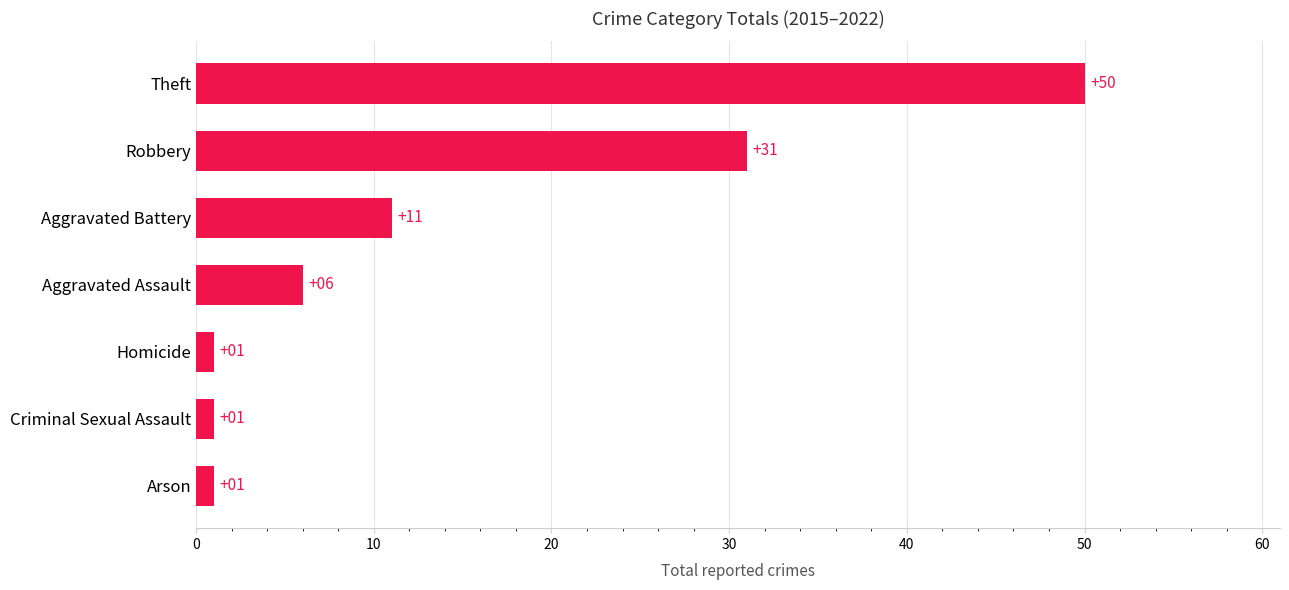

Reading bottom to top, what are all the values shown in this chart?

Arson=1	Criminal Sexual Assault=1	Homicide=1	Aggravated Assault=6	Aggravated Battery=11	Robbery=31	Theft=50